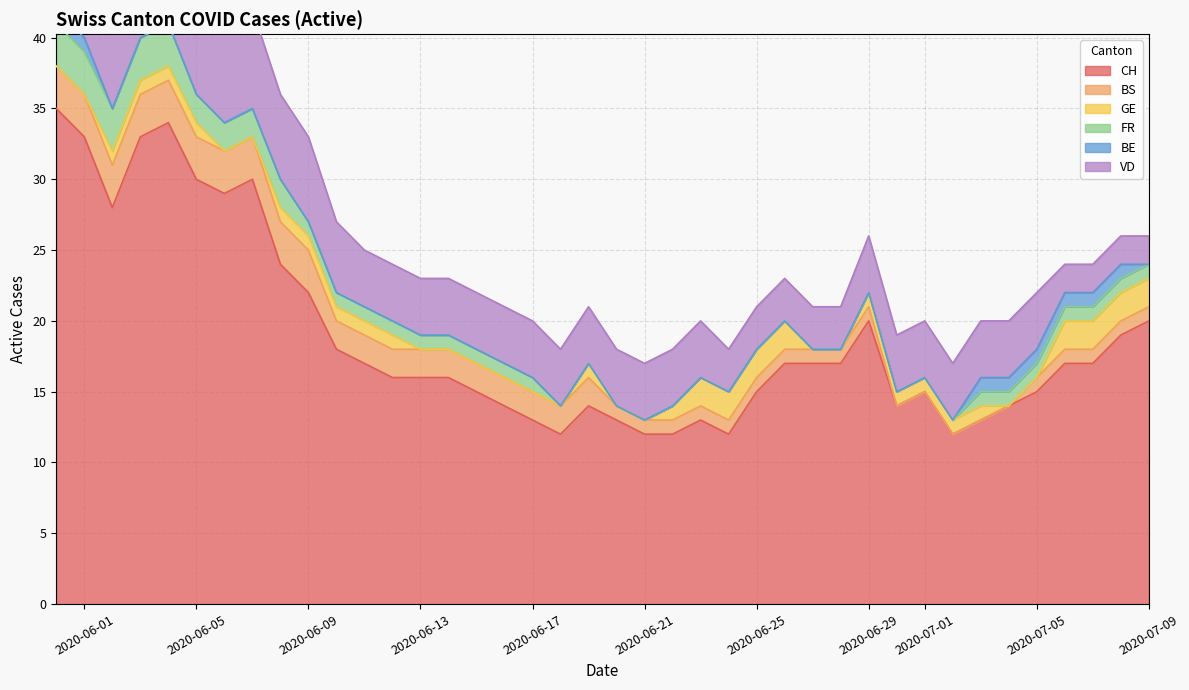

How many distinct data groups are displayed?

6